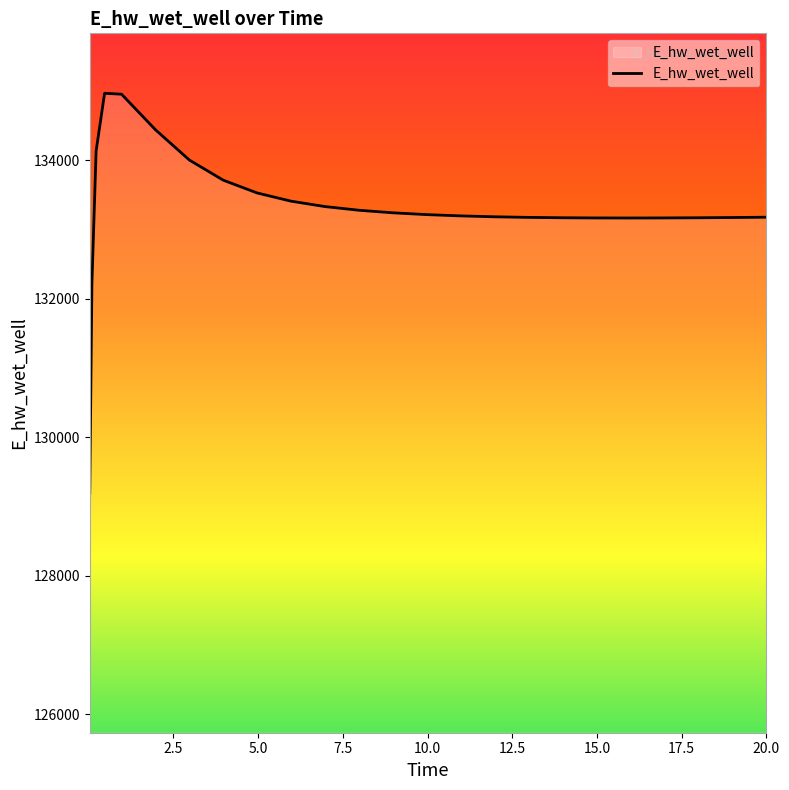

What is the maximum value shown in the chart?

134970.3